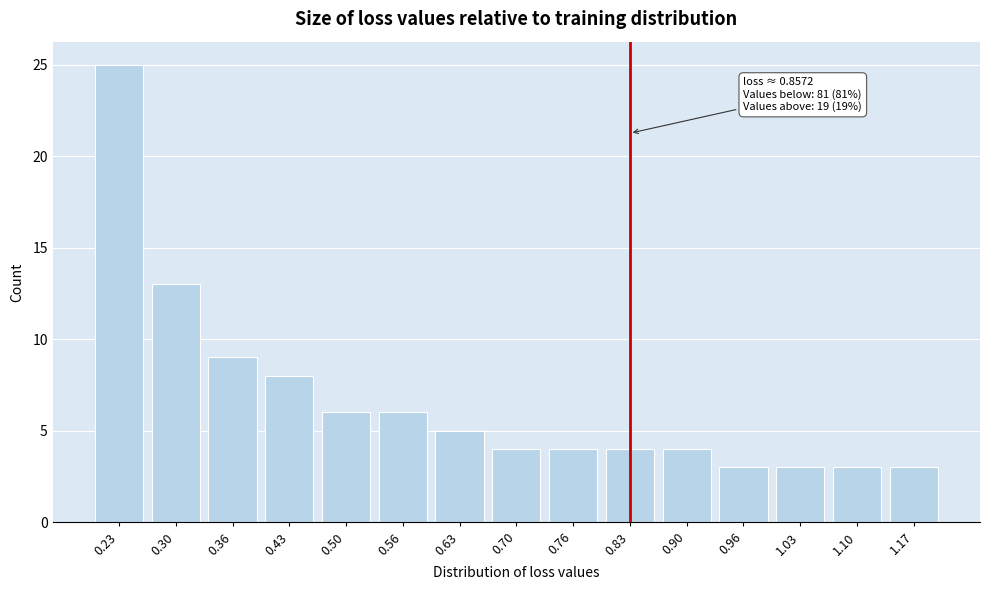

Reading left to right, what are all the values shown in this chart?

0.23=25	0.30=13	0.36=9	0.43=8	0.50=6	0.56=6	0.63=5	0.70=4	0.76=4	0.83=4	0.90=4	0.96=3	1.03=3	1.10=3	1.17=3